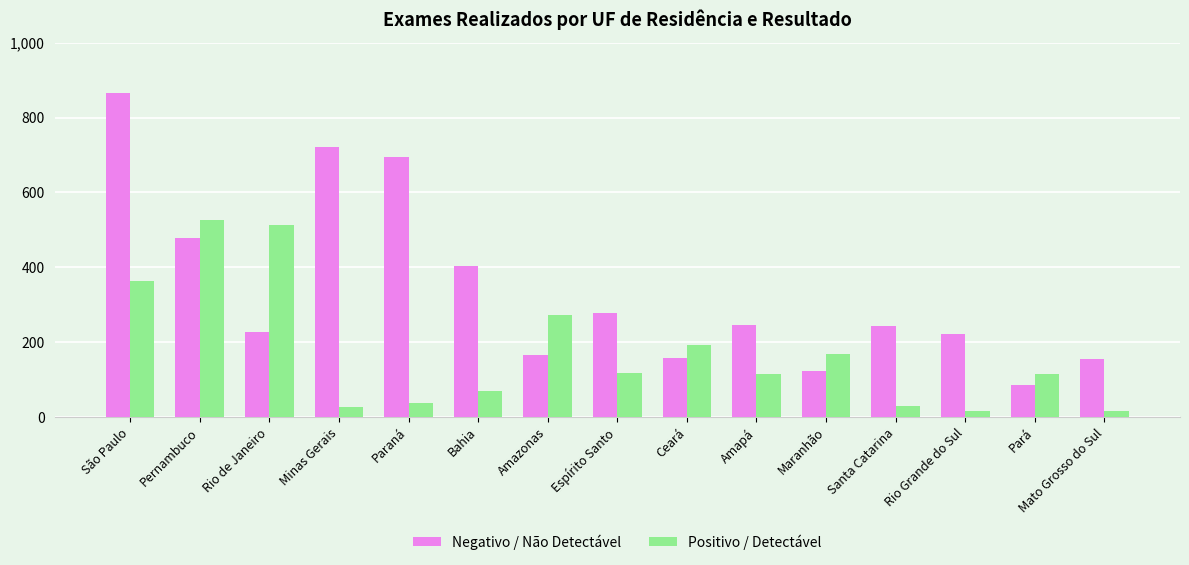

Rank the series at Mato Grosso do Sul from highest to lowest value.

Negativo / Não Detectável, Positivo / Detectável